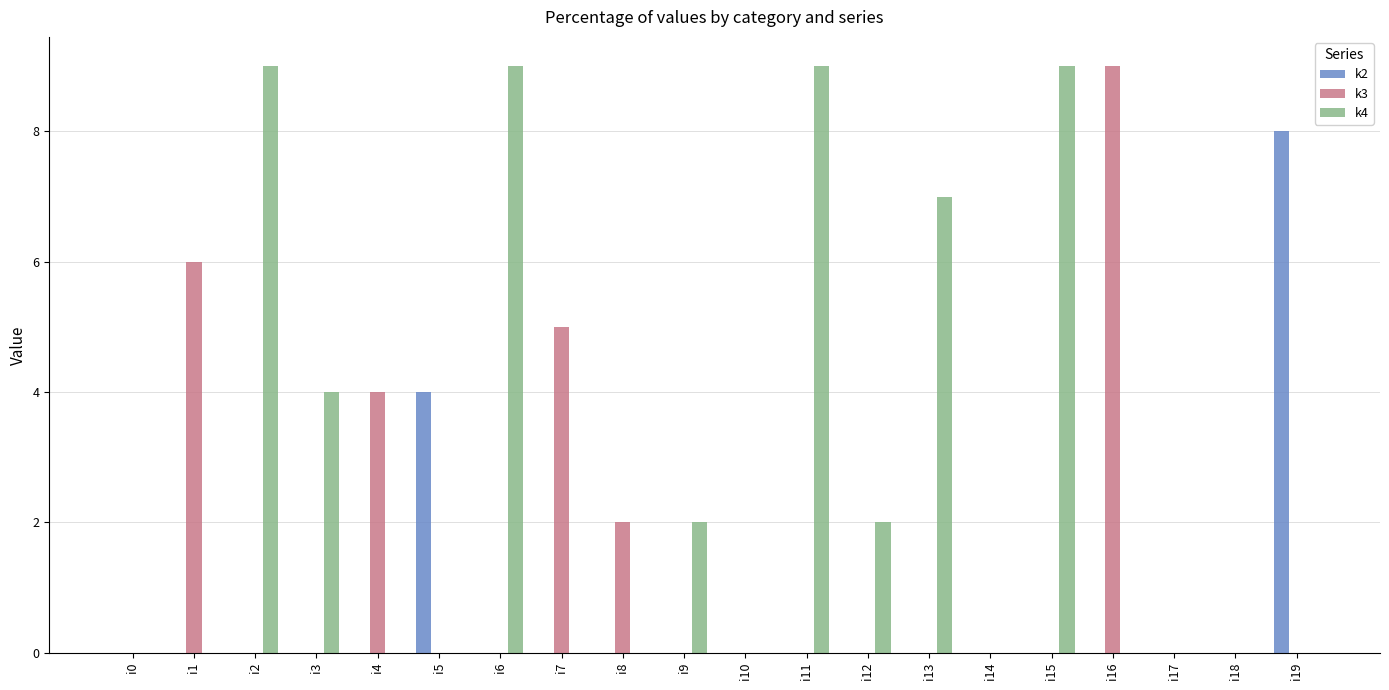

Which series changed the most between i1 and i17?

k3